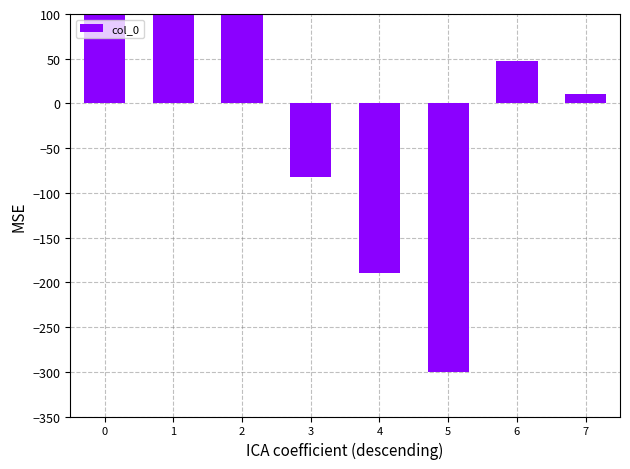

What is the maximum value shown in the chart?

172.9